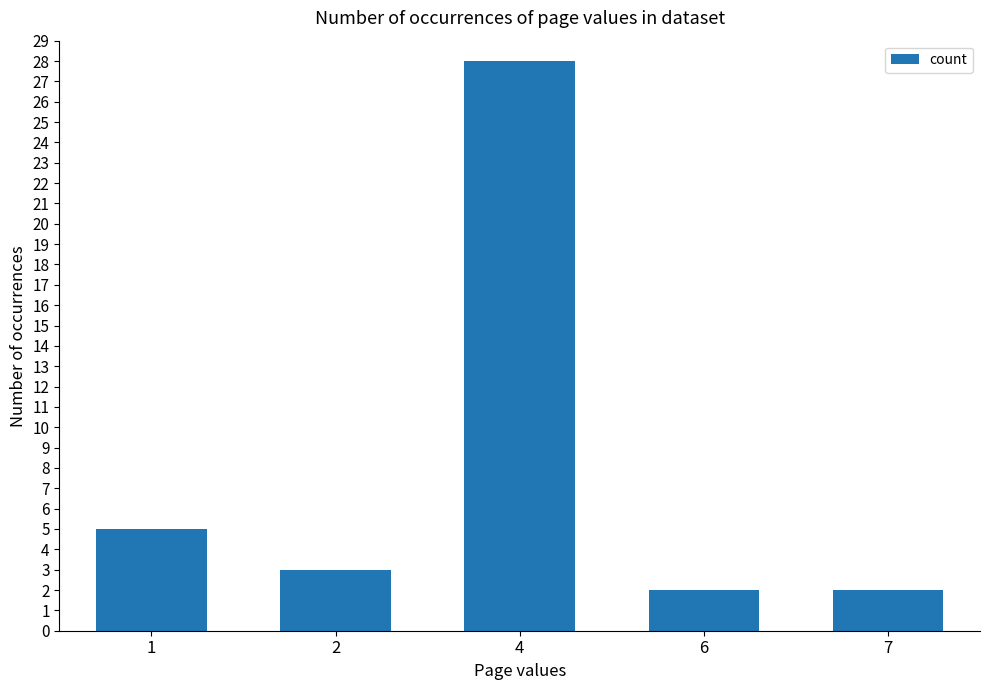

Are the bars grouped side by side (vs. stacked)?

No